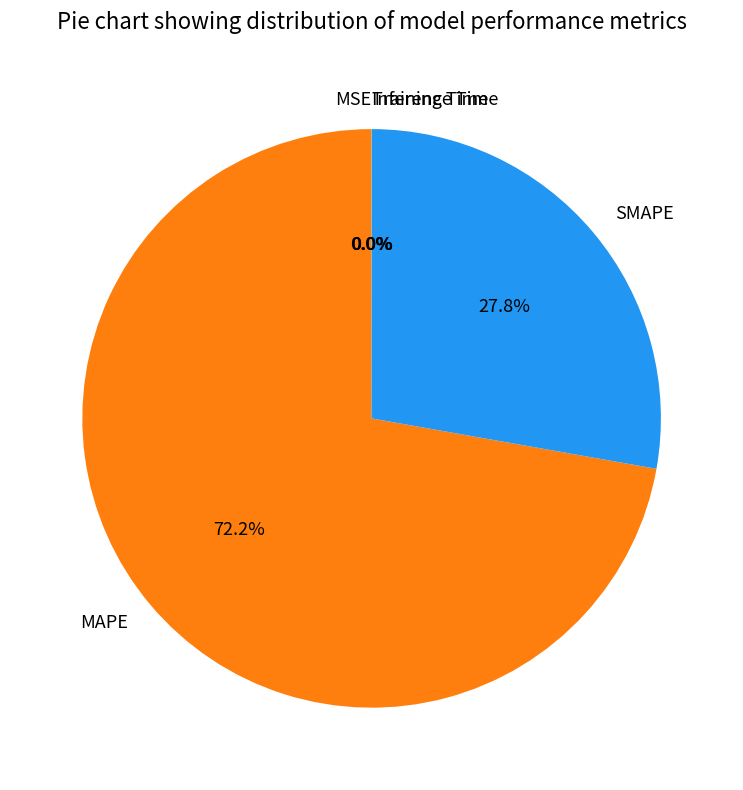

What is the total percentage of MAPE and SMAPE?

100.0%